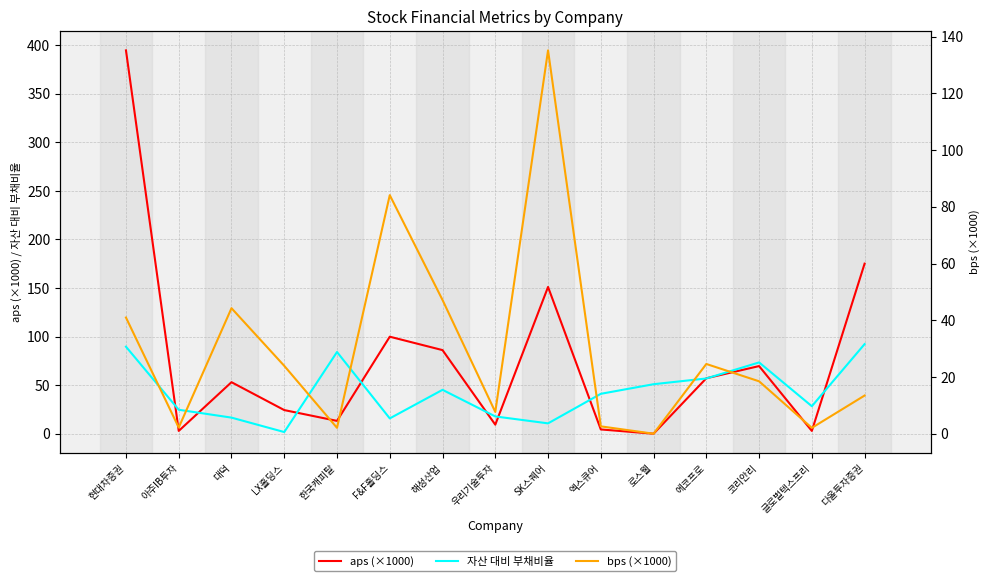

What is the value of the 자산 대비 부채비율 point at the 11th from the left?

51.0